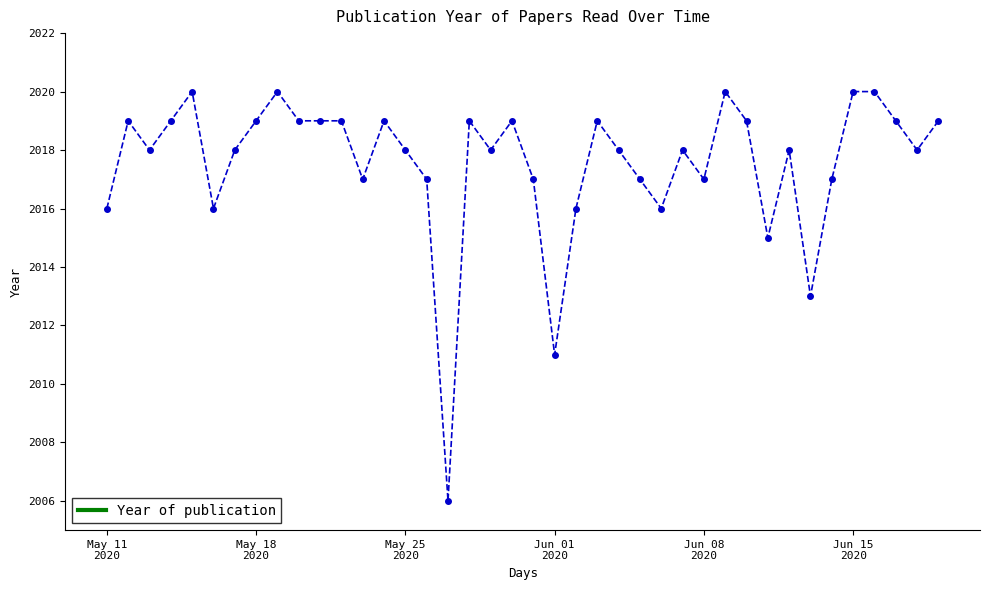

True or false: the data has more than 2 interior local peaks.

True